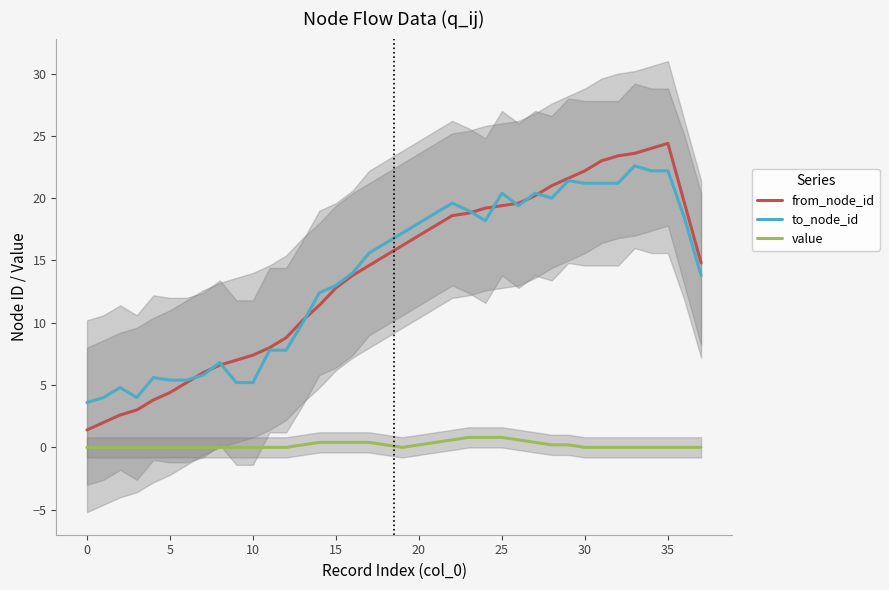

The to_node_id series shows 13.0 at 15. True or false?

True